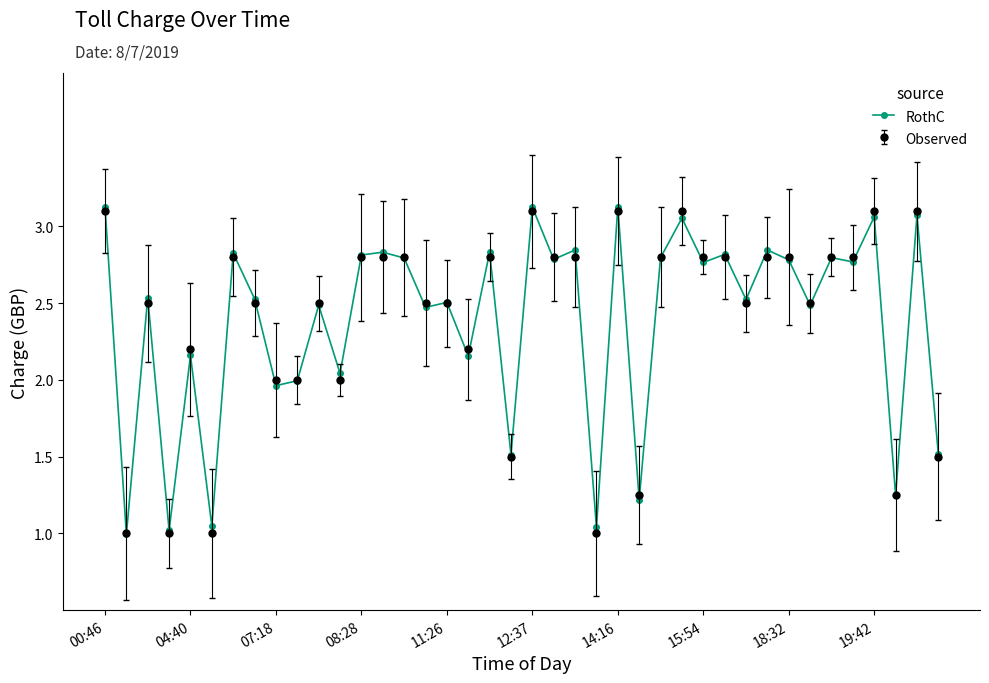

How many lines are shown in the chart?

2